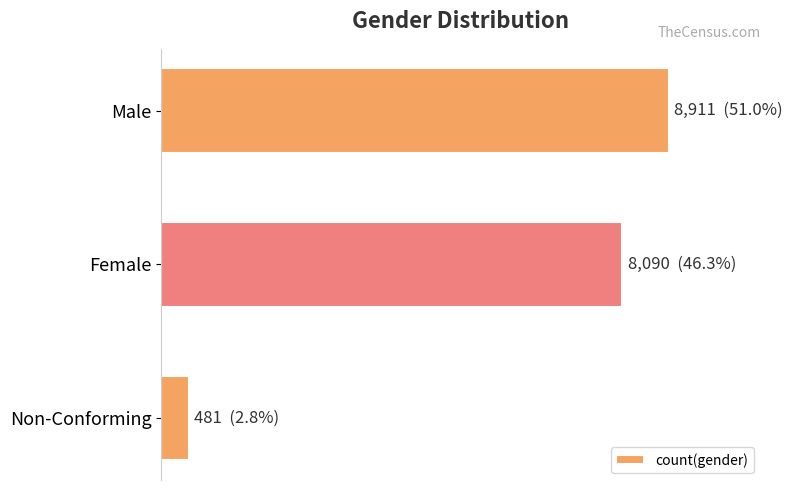

Does the chart contain any negative values?

No